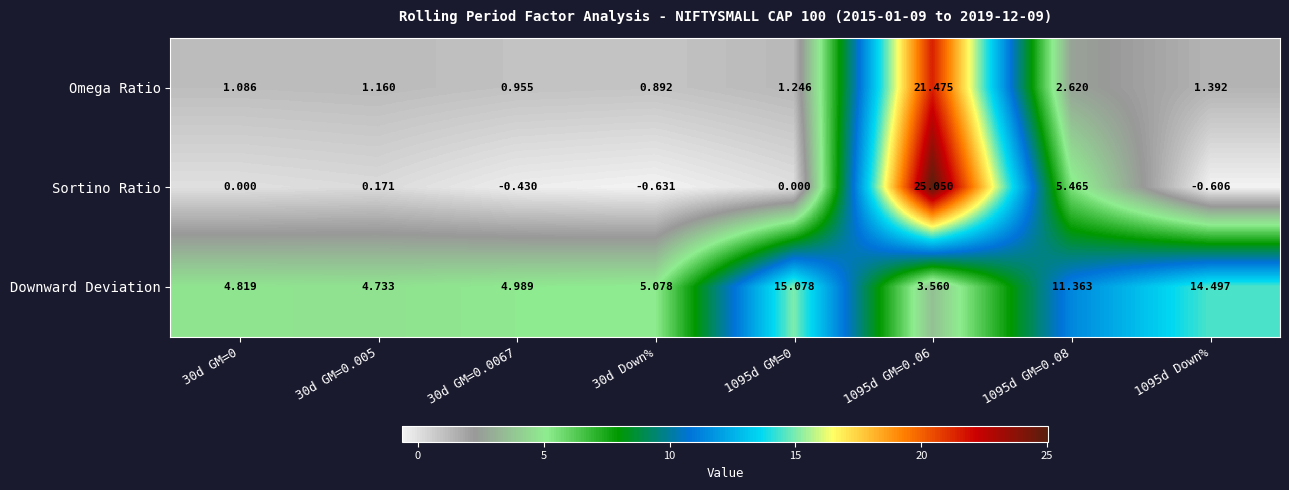

Is the value of Downward Deviation at 1095d GM=0 greater than the value of Omega Ratio at 30d GM=0.0067?

Yes